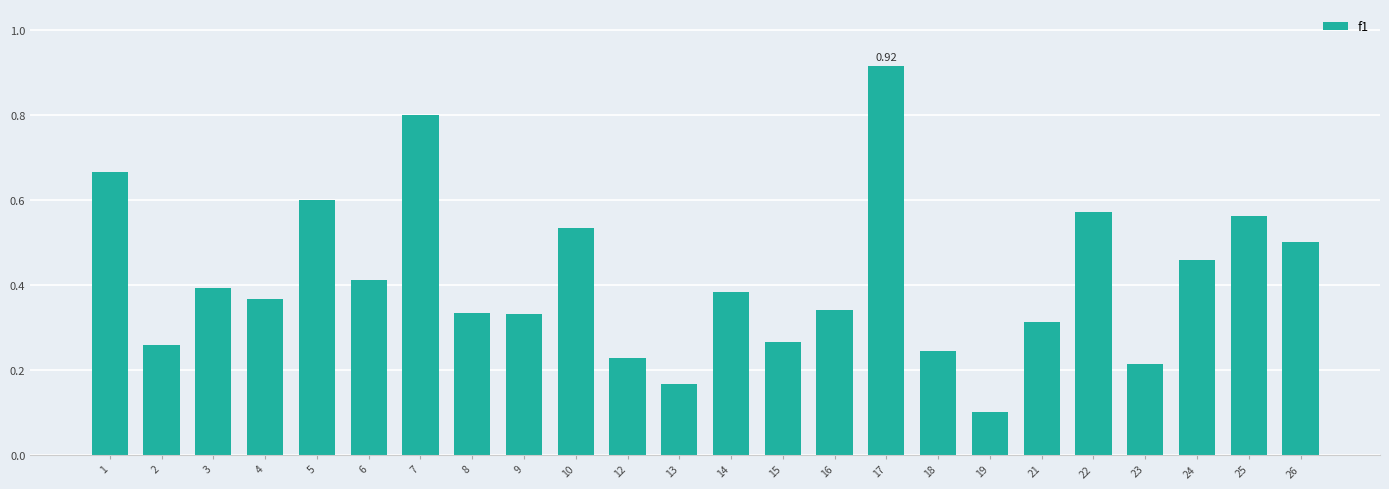

Between 12 and 3, which is larger?

3